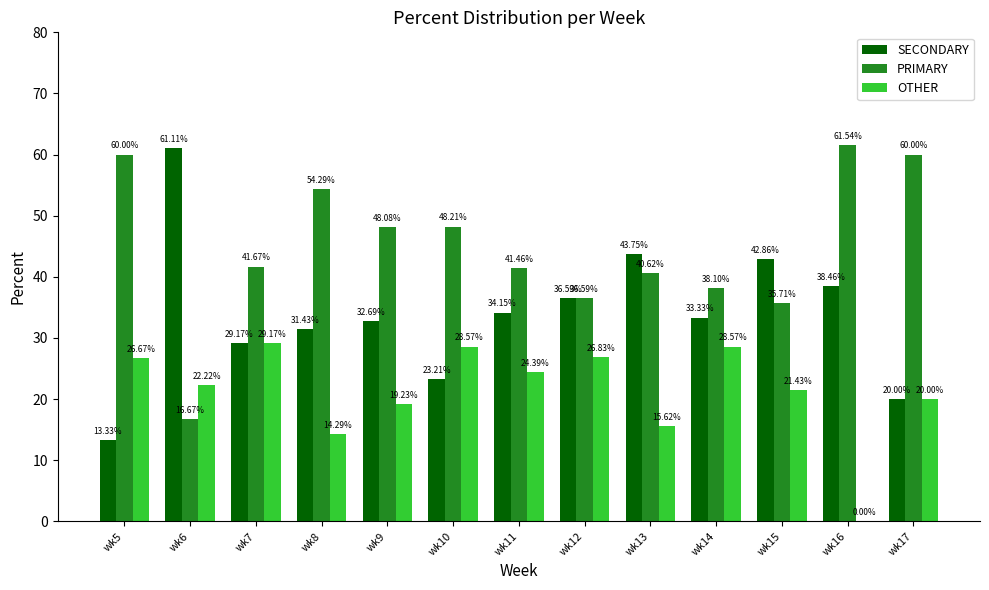

Where does the OTHER series first go above 22?

wk5